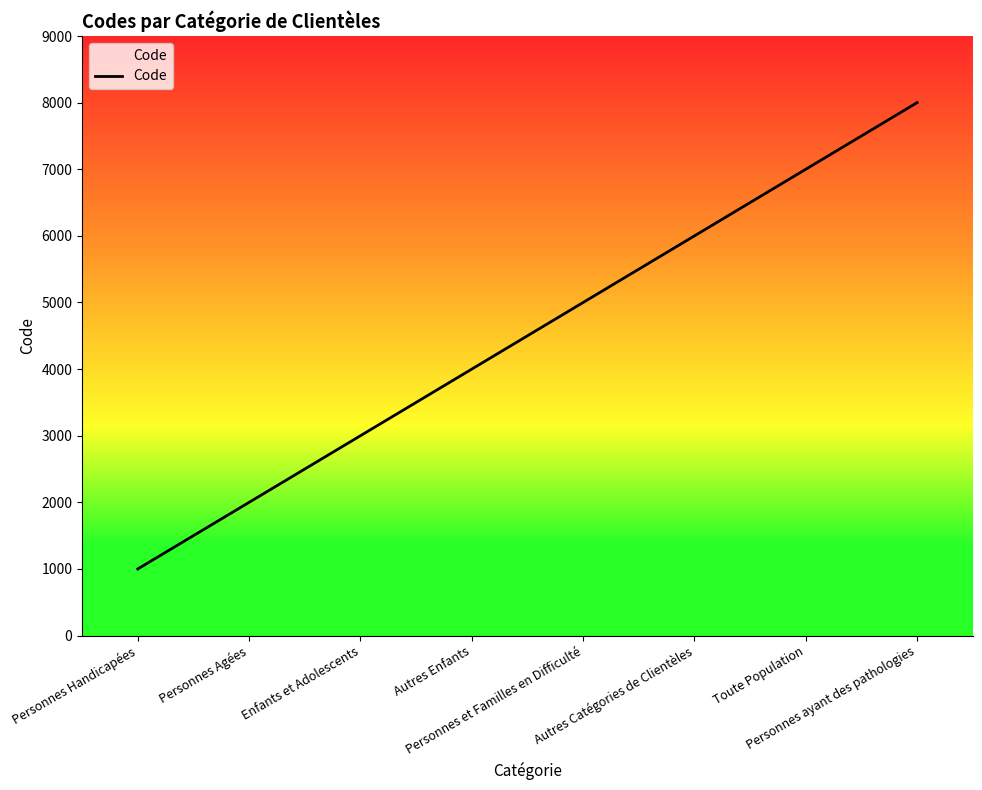

List the labels in order of value, largest first.

Personnes ayant des pathologies, Toute Population, Autres Catégories de Clientèles, Personnes et Familles en Difficulté, Autres Enfants, Enfants et Adolescents, Personnes Agées, Personnes Handicapées